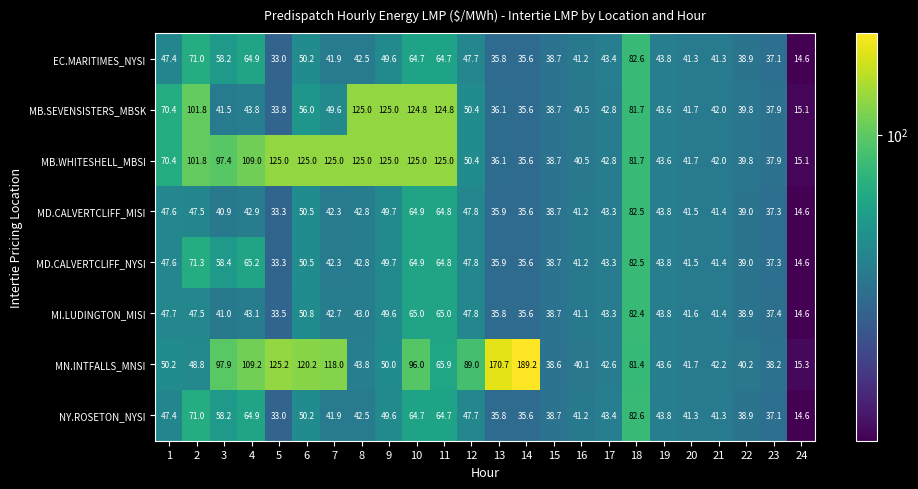

How many values in the MB.WHITESHELL_MBSI series exceed 70?

12